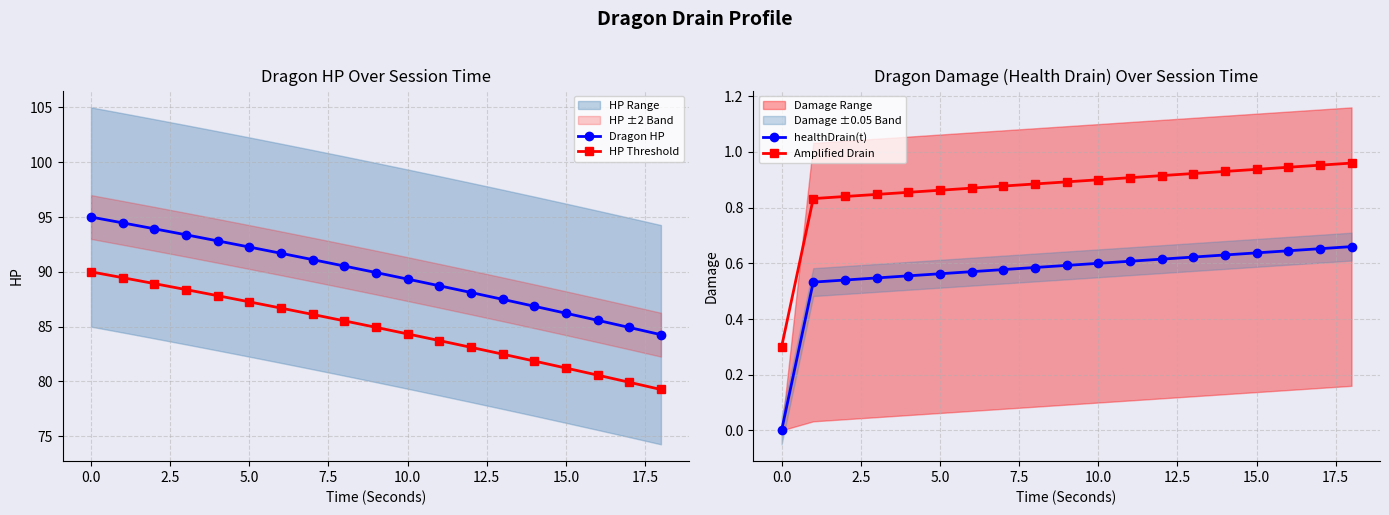

Reading right to left, transcribe all the data shown in this chart.

Dragon HP: 84.3	84.9	85.6	86.2	86.9	87.5	88.1	88.7	89.3	89.9	90.5	91.1	91.7	92.3	92.8	93.4	93.9	94.5	95.0
HP Threshold: 79.3	79.9	80.6	81.2	81.9	82.5	83.1	83.7	84.3	84.9	85.5	86.1	86.7	87.3	87.8	88.4	88.9	89.5	90.0
healthDrain(t): 0.7	0.7	0.6	0.6	0.6	0.6	0.6	0.6	0.6	0.6	0.6	0.6	0.6	0.6	0.6	0.5	0.5	0.5	0.0
Amplified Drain: 1.0	1.0	0.9	0.9	0.9	0.9	0.9	0.9	0.9	0.9	0.9	0.9	0.9	0.9	0.9	0.8	0.8	0.8	0.3